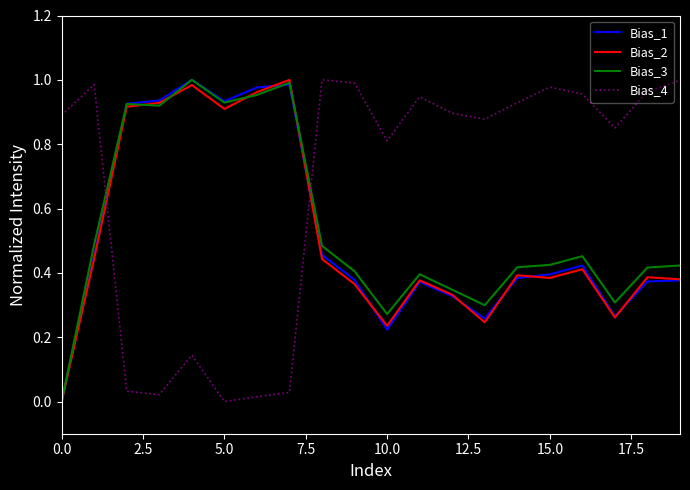

What is the sum of all Bias_1 values?

10.4